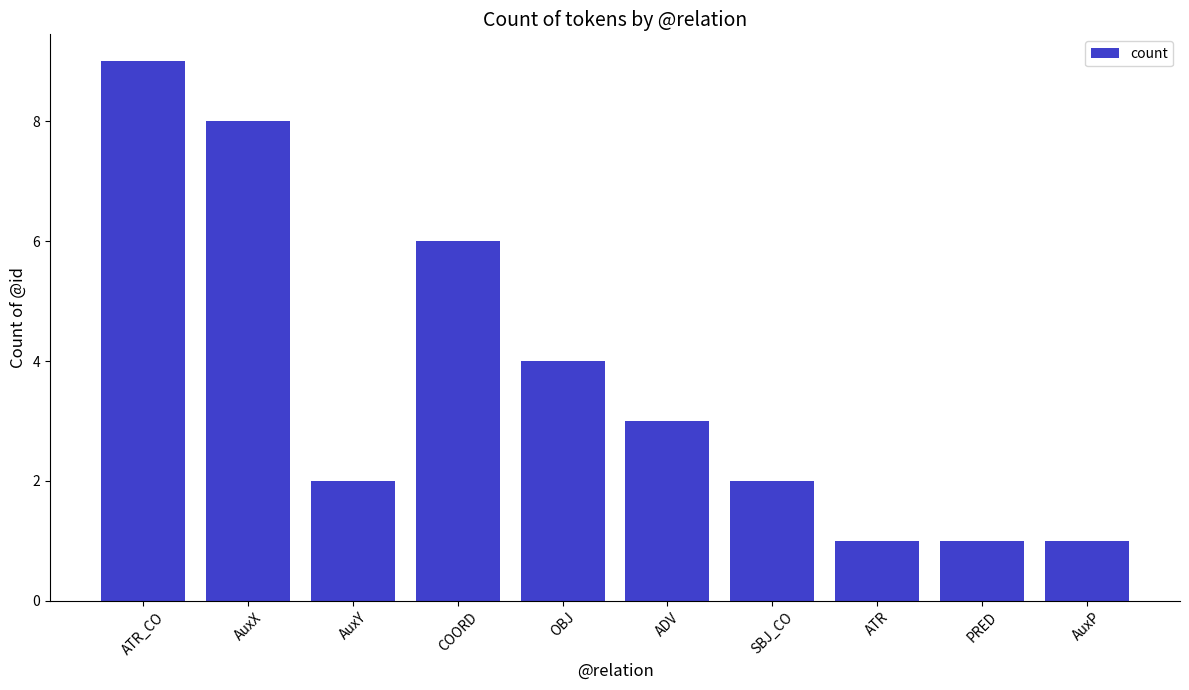

What position from the left is ATR_CO?

1